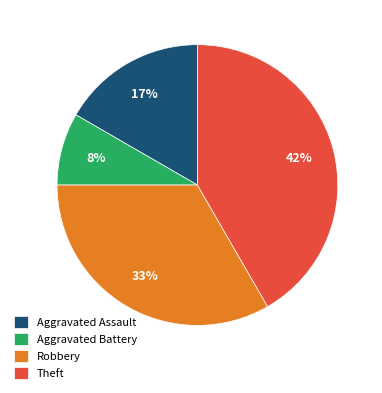

Rank the categories by value from highest to lowest.

Theft, Robbery, Aggravated Assault, Aggravated Battery